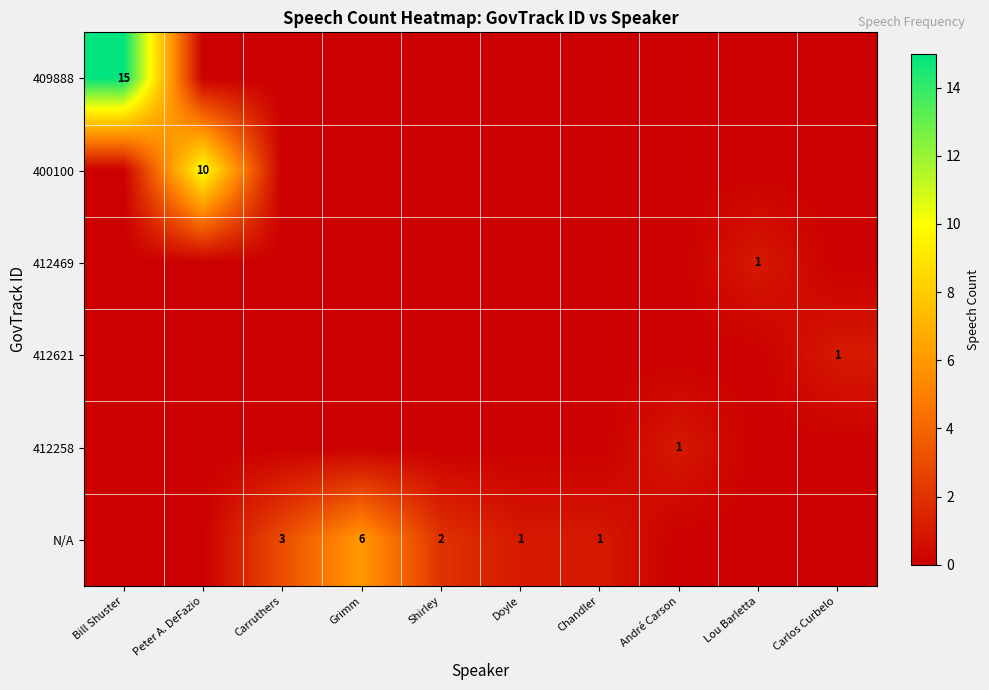

The N/A series shows 1 at Shirley. True or false?

False